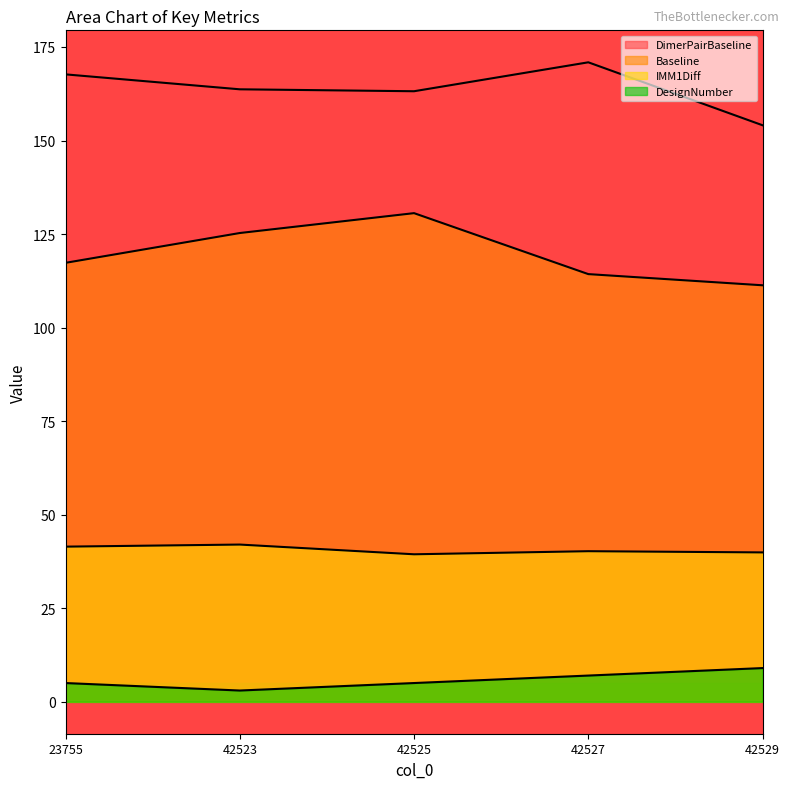

Rank the series by their maximum value, from highest to lowest.

DimerPairBaseline, Baseline, IMM1Diff, DesignNumber